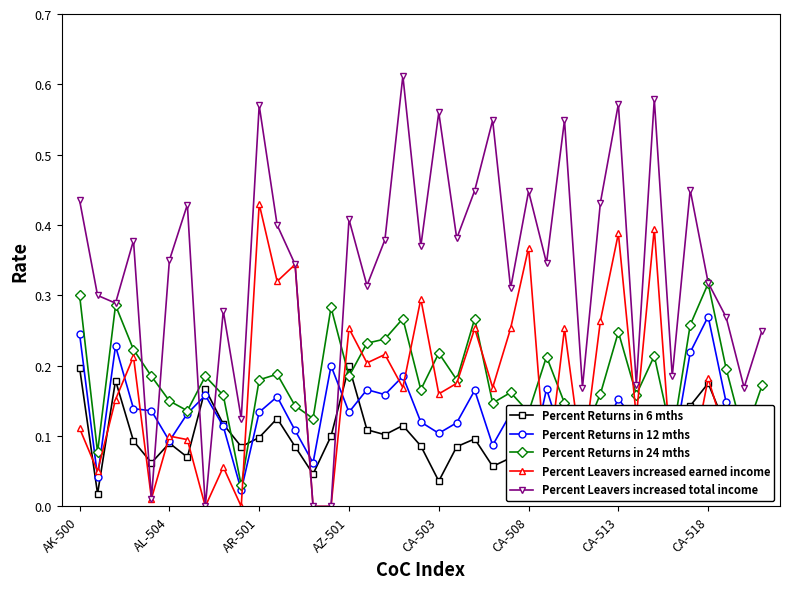

Does the chart display data point markers on the line(s)?

Yes